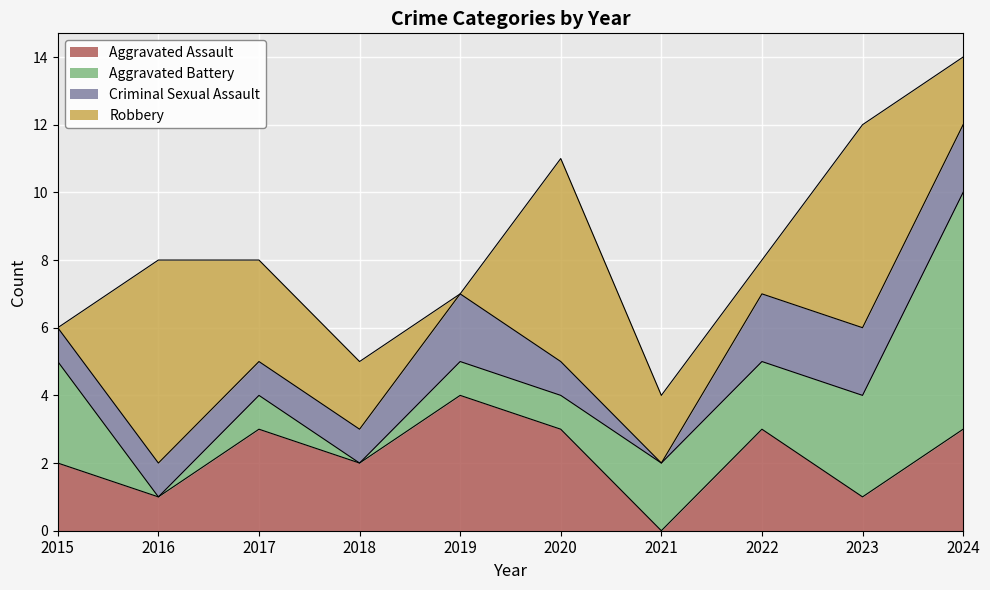

What is the greatest value displayed?

7